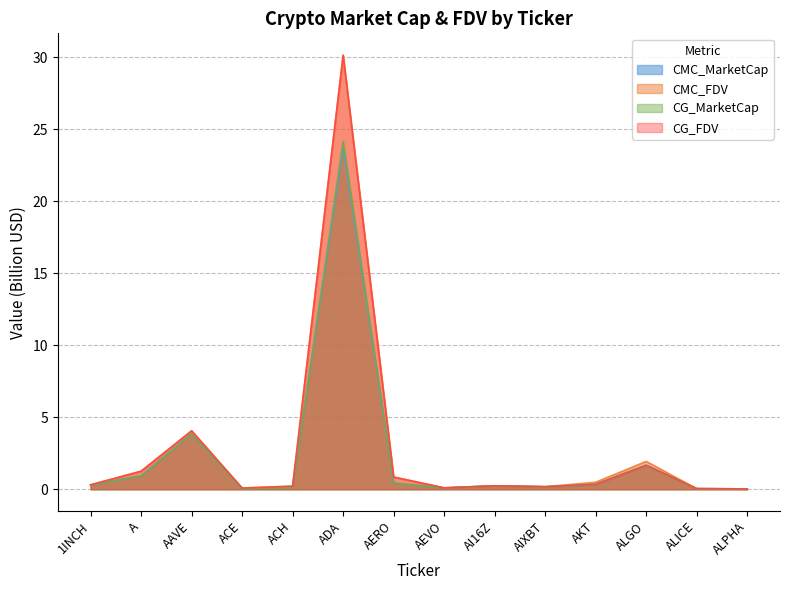

What is the average value of the CMC_FDV series?

2.9